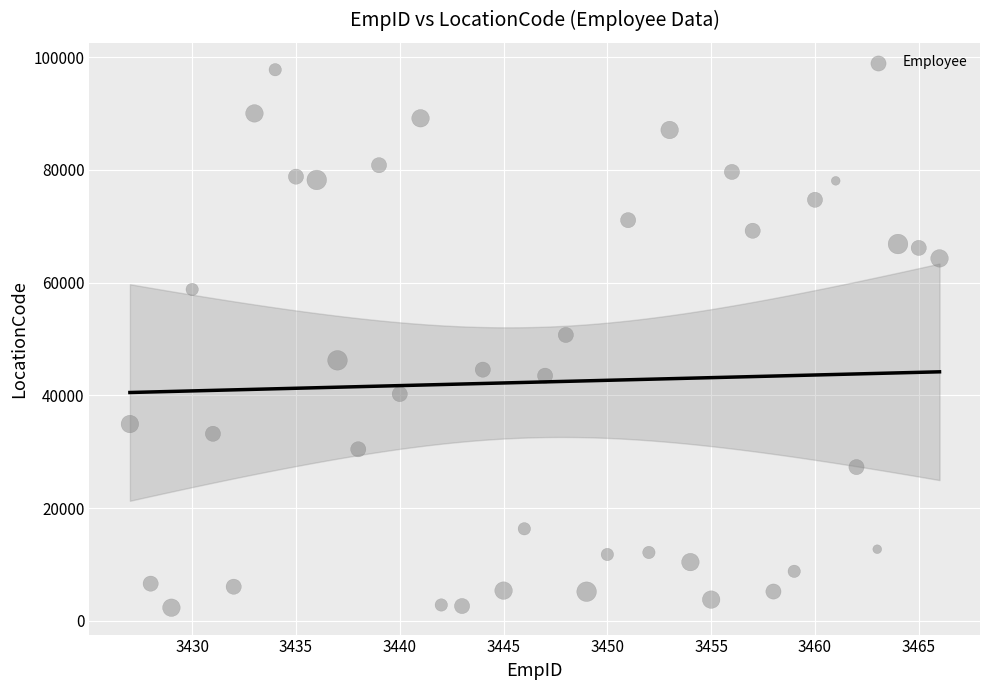

What is the range of X values (max minus min)?

39